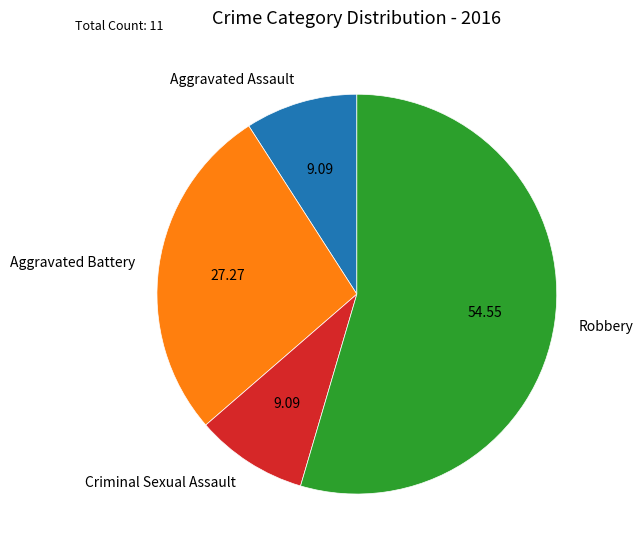

Between Aggravated Assault and Aggravated Battery, which is larger?

Aggravated Battery